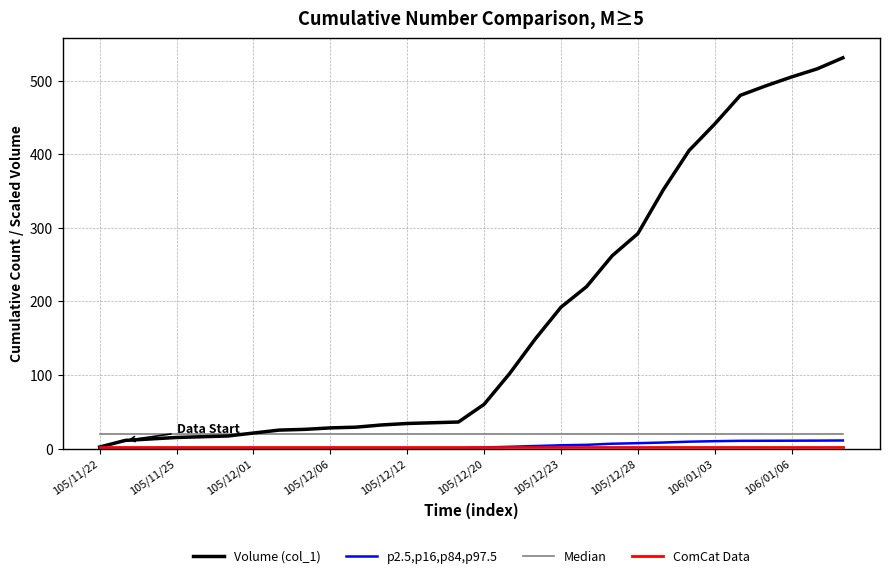

What is the greatest value displayed?

531.0